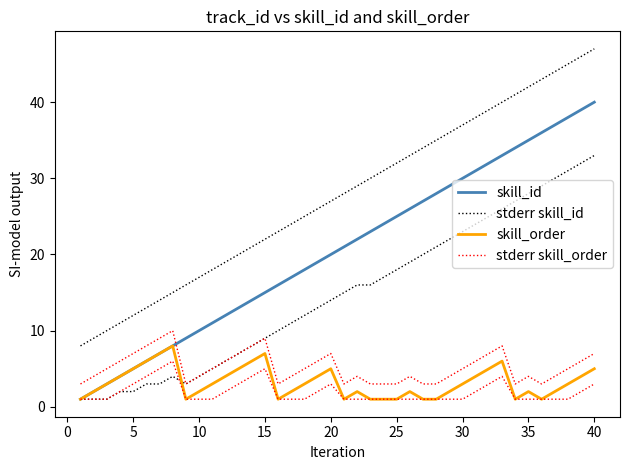

What is the maximum value shown in the chart?

47